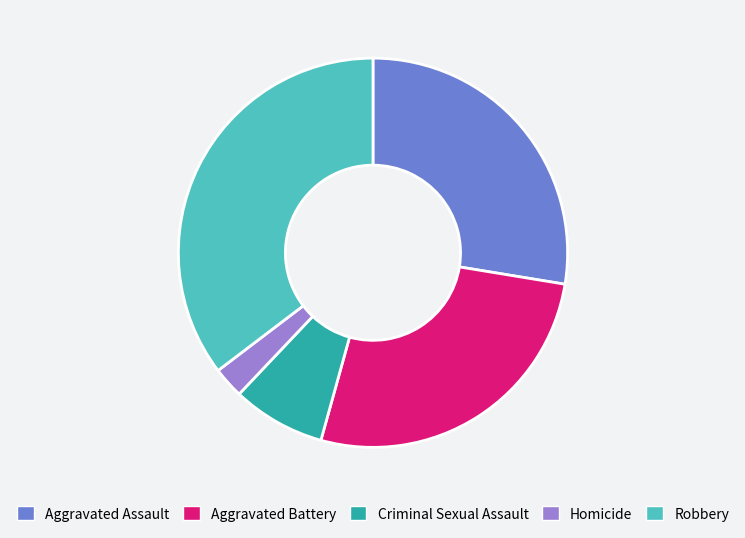

True or false: Aggravated Assault accounts for 36% of the total.

False